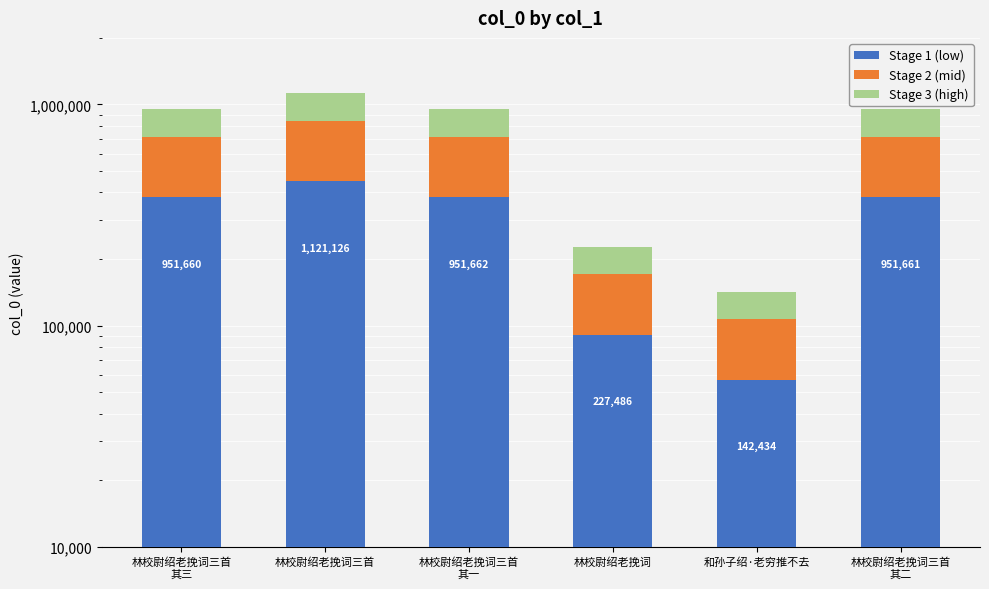

At 林校尉绍老挽词三首
其一, list the series in order from smallest to largest.

Stage 3 (high), Stage 2 (mid), Stage 1 (low)